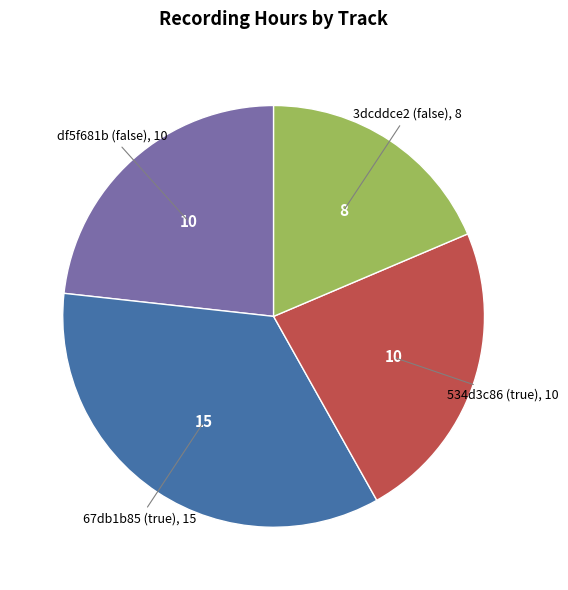

How many segments does this pie chart have?

4